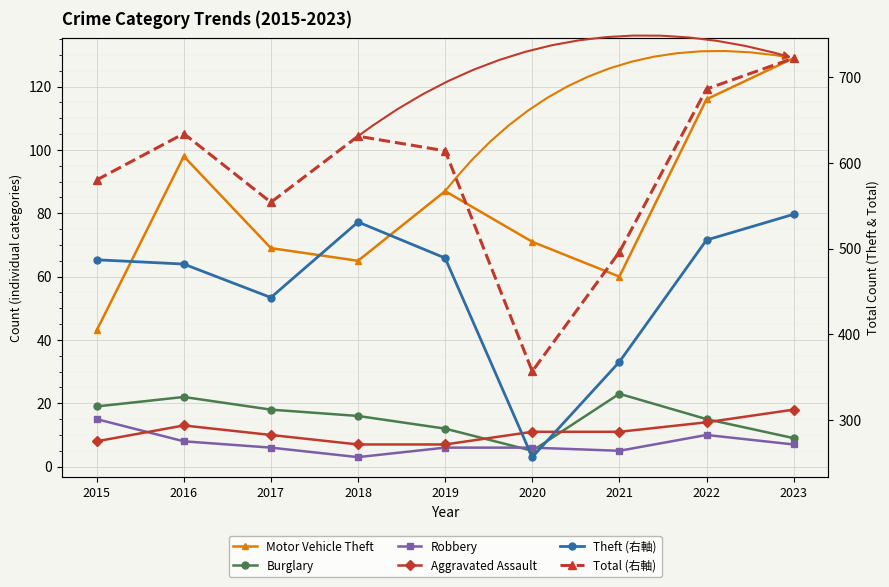

Reading left to right, transcribe all the data shown in this chart.

Motor Vehicle Theft: 43	98	69	65	87	71	60	116	129
Burglary: 19	22	18	16	12	5	23	15	9
Robbery: 15	8	6	3	6	6	5	10	7
Aggravated Assault: 8	13	10	7	7	11	11	14	18
Theft (右軸): 487	482	443	531	489	257	368	510	540
Total (右軸): 580	634	554	631	614	357	496	686	722